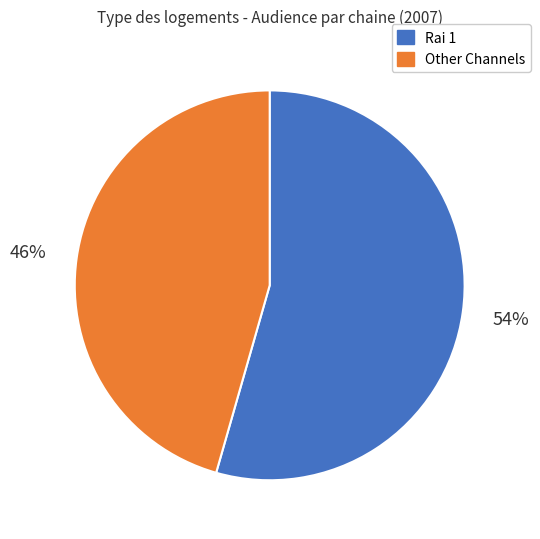

To the nearest percent, what is the average slice percentage?

50%